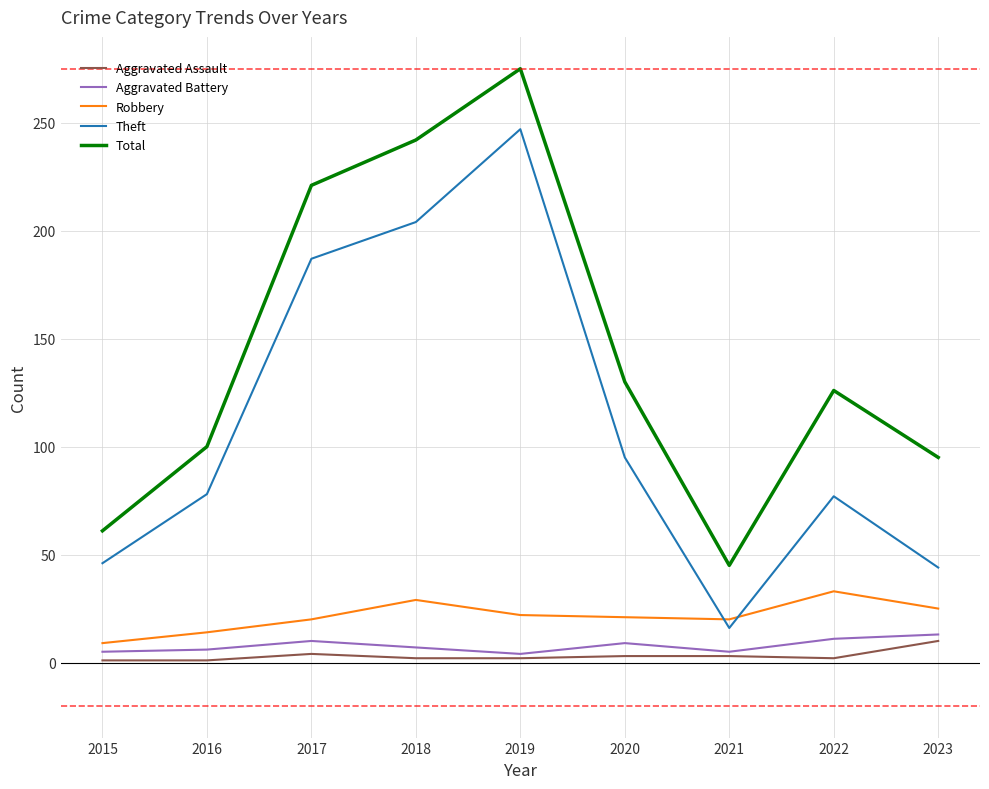

At which category is the sum across all series the highest?

2019